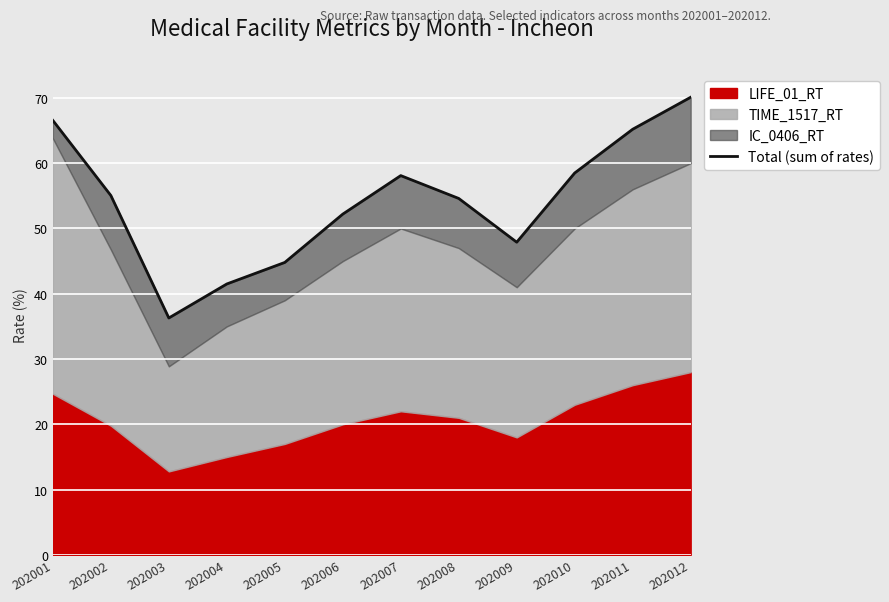

Reading left to right, transcribe all the data shown in this chart.

202001=66.5	202002=55.0	202003=36.3	202004=41.5	202005=44.8	202006=52.2	202007=58.1	202008=54.6	202009=47.9	202010=58.5	202011=65.2	202012=70.1